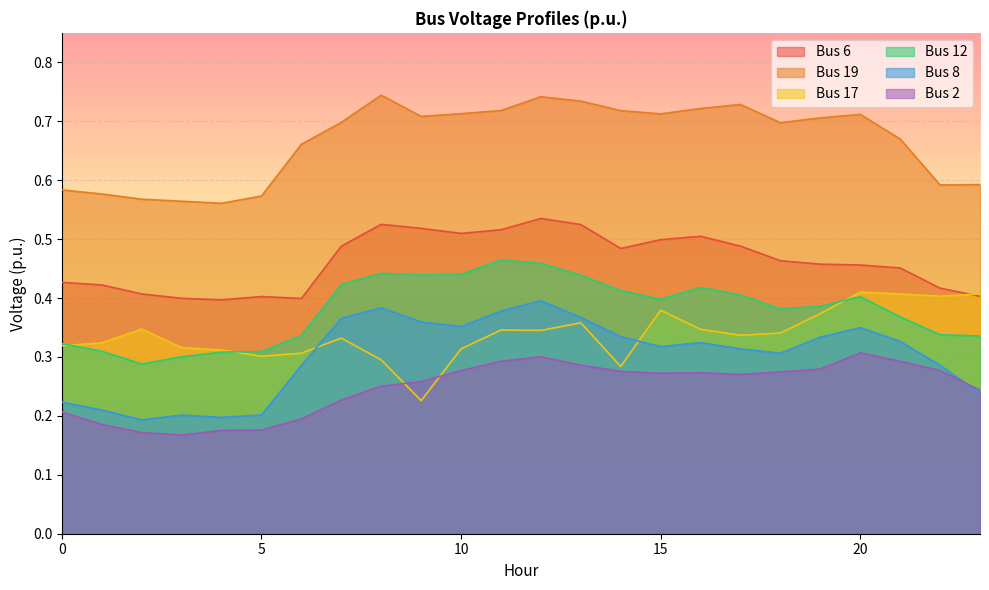

List the series in order of their peak value, highest first.

Bus 19, Bus 6, Bus 12, Bus 17, Bus 8, Bus 2